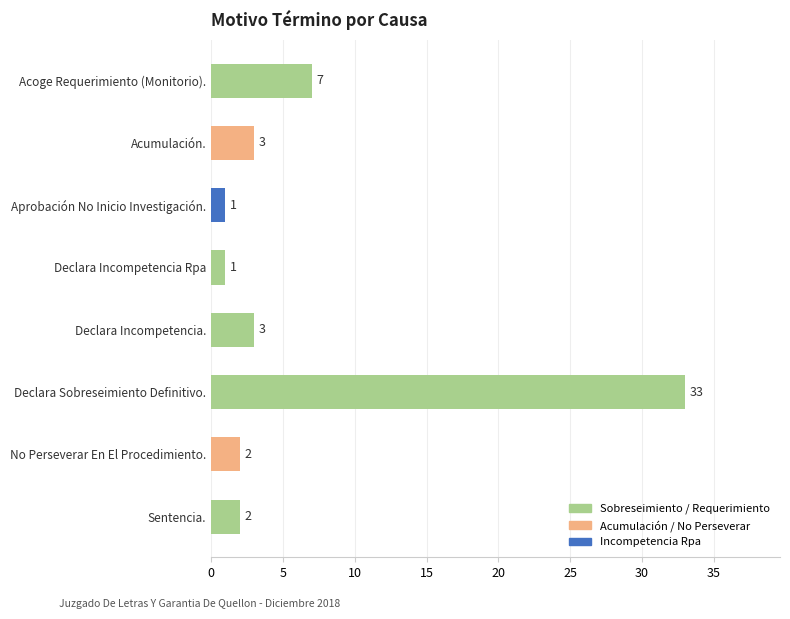

Approximately how many times larger is the value at Sentencia. compared to No Perseverar En El Procedimiento.?

1.0